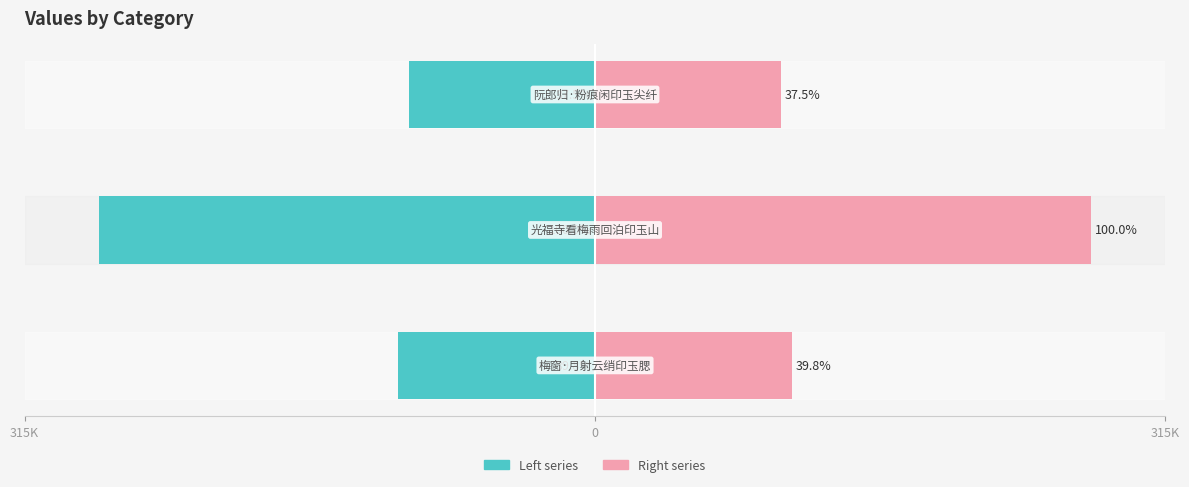

Is the value of Left series at 315K greater than the value of Right series at 0?

No